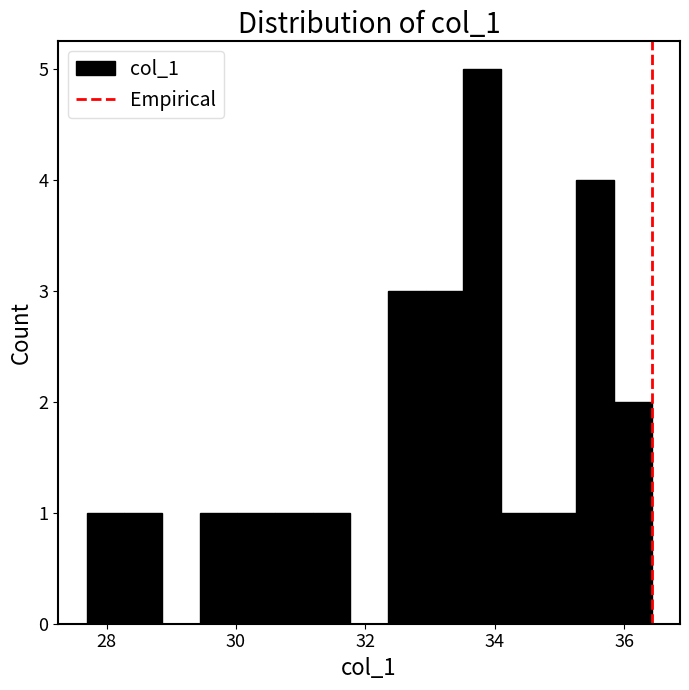

Read against the x-axis, roughly where is the centre of the tallest bar?

33.8